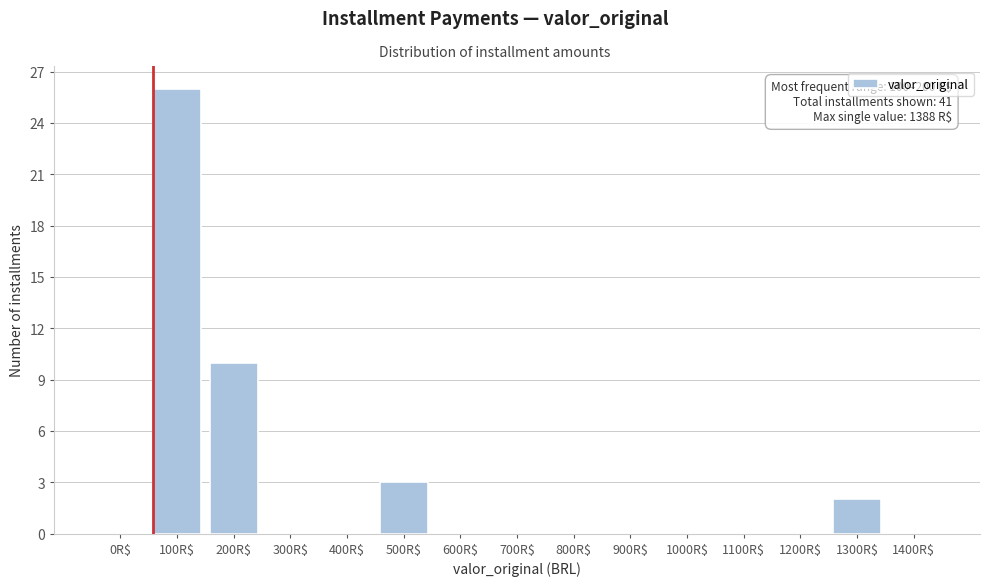

Where is the data nearest to the value 13?

200R$